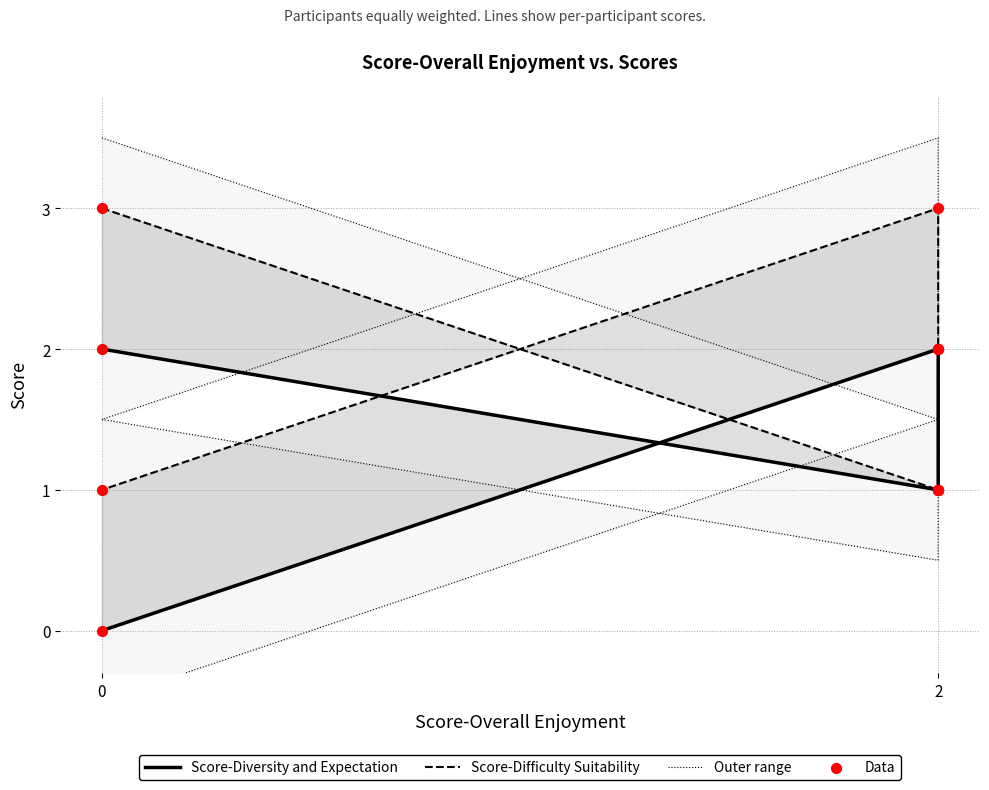

What are all the series names shown in the legend?

Score-Diversity and Expectation, Score-Difficulty Suitability, Outer range, Data